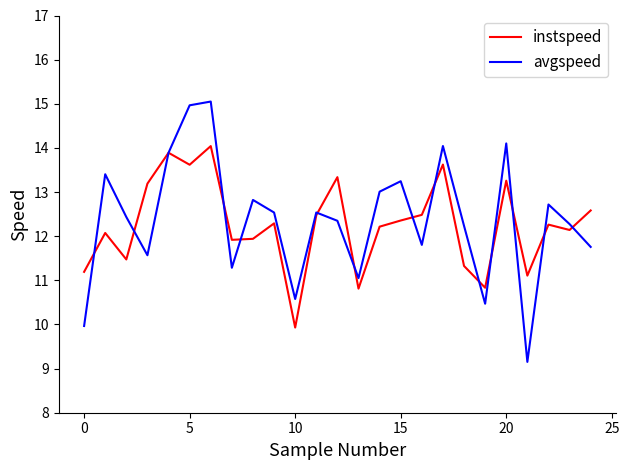

Reading left to right, extract all data points from this chart.

instspeed: 11.2	12.1	11.5	13.2	13.9	13.6	14.0	11.9	11.9	12.3	9.9	12.5	13.3	10.8	12.2	12.4	12.5	13.6	11.3	10.8	13.3	11.1	12.3	12.1	12.6
avgspeed: 10.0	13.4	12.4	11.6	13.9	15.0	15.1	11.3	12.8	12.5	10.6	12.5	12.3	11.0	13.0	13.2	11.8	14.0	12.2	10.5	14.1	9.2	12.7	12.3	11.8